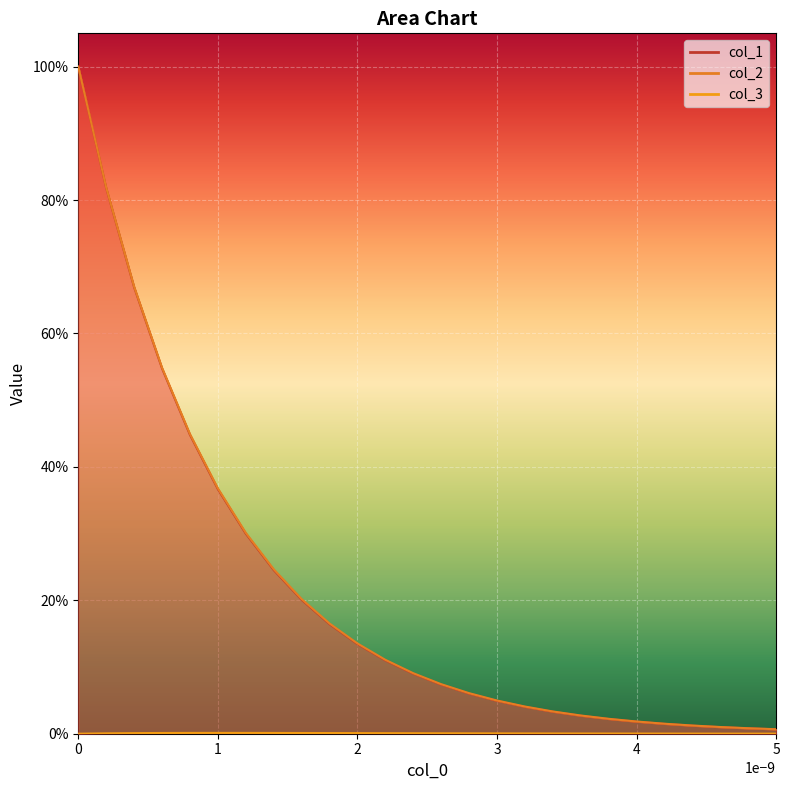

Reading left to right, transcribe all the data shown in this chart.

col_1: 1.0	0.8	0.7	0.5	0.4	0.4	0.3	0.2	0.2	0.2	0.1	0.1	0.1	0.1	0.1	0.0	0.0	0.0	0.0	0.0	0.0	0.0	0.0	0.0	0.0	0.0
col_2: 1.0	0.8	0.7	0.5	0.4	0.4	0.3	0.2	0.2	0.2	0.1	0.1	0.1	0.1	0.1	0.0	0.0	0.0	0.0	0.0	0.0	0.0	0.0	0.0	0.0	0.0
col_3: 0.0	0.0	0.0	0.0	0.0	0.0	0.0	0.0	0.0	0.0	0.0	0.0	0.0	0.0	0.0	0.0	0.0	0.0	0.0	0.0	0.0	0.0	0.0	0.0	0.0	0.0